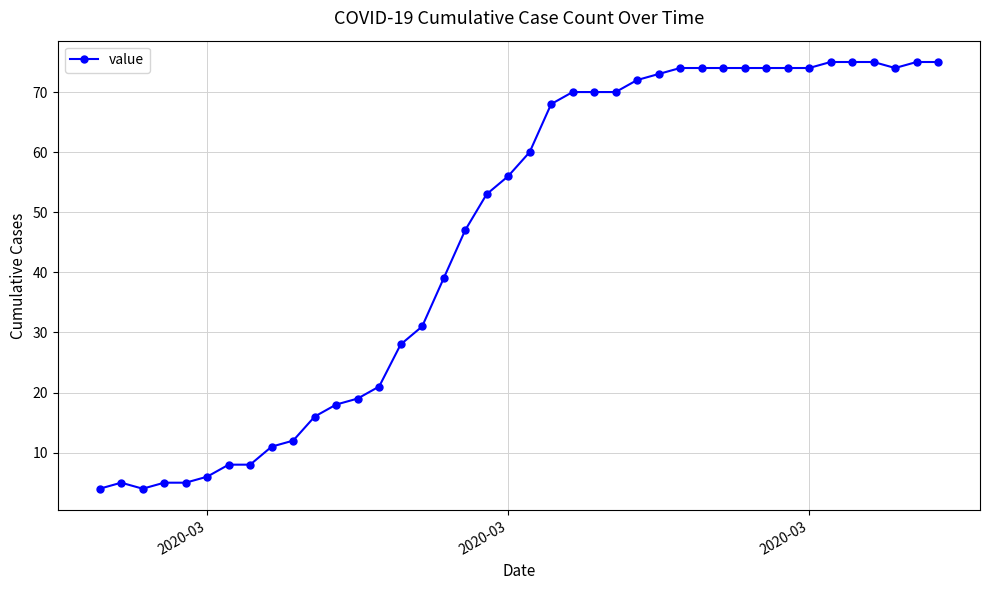

How many categories are shown in the chart?

40